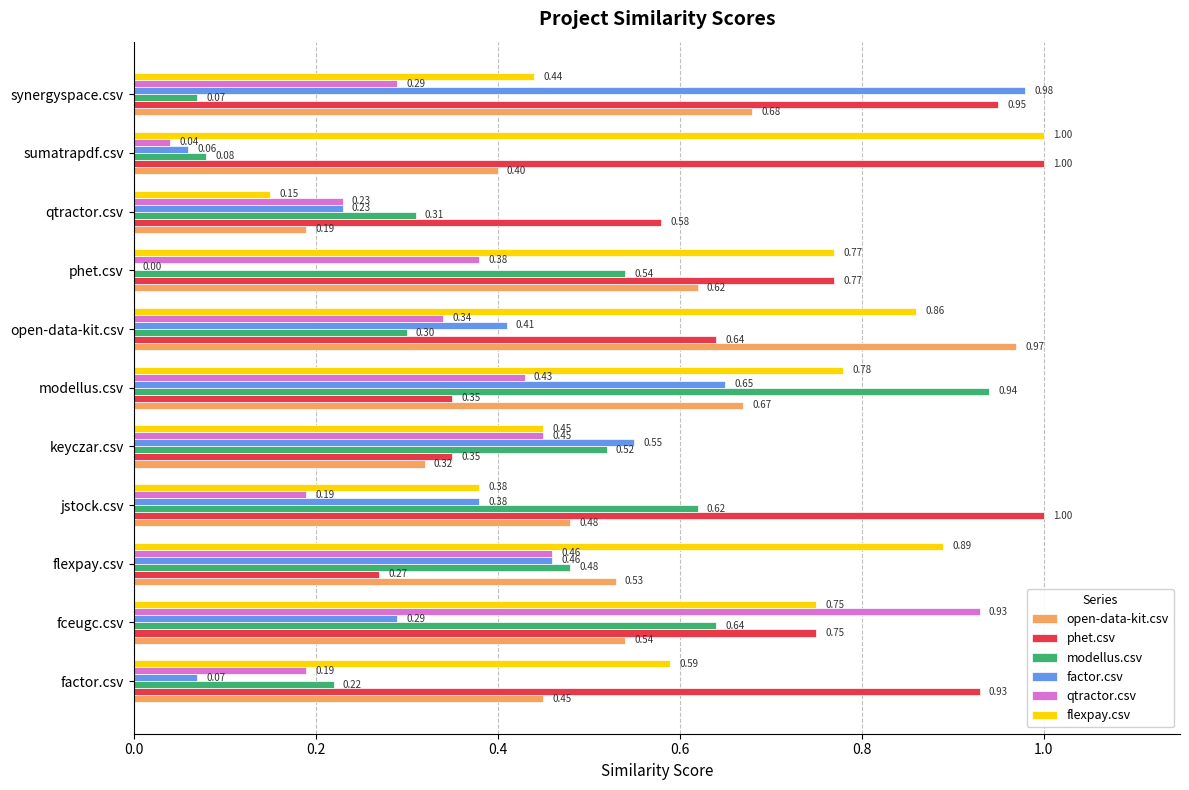

At which label does open-data-kit.csv reach its peak?

open-data-kit.csv